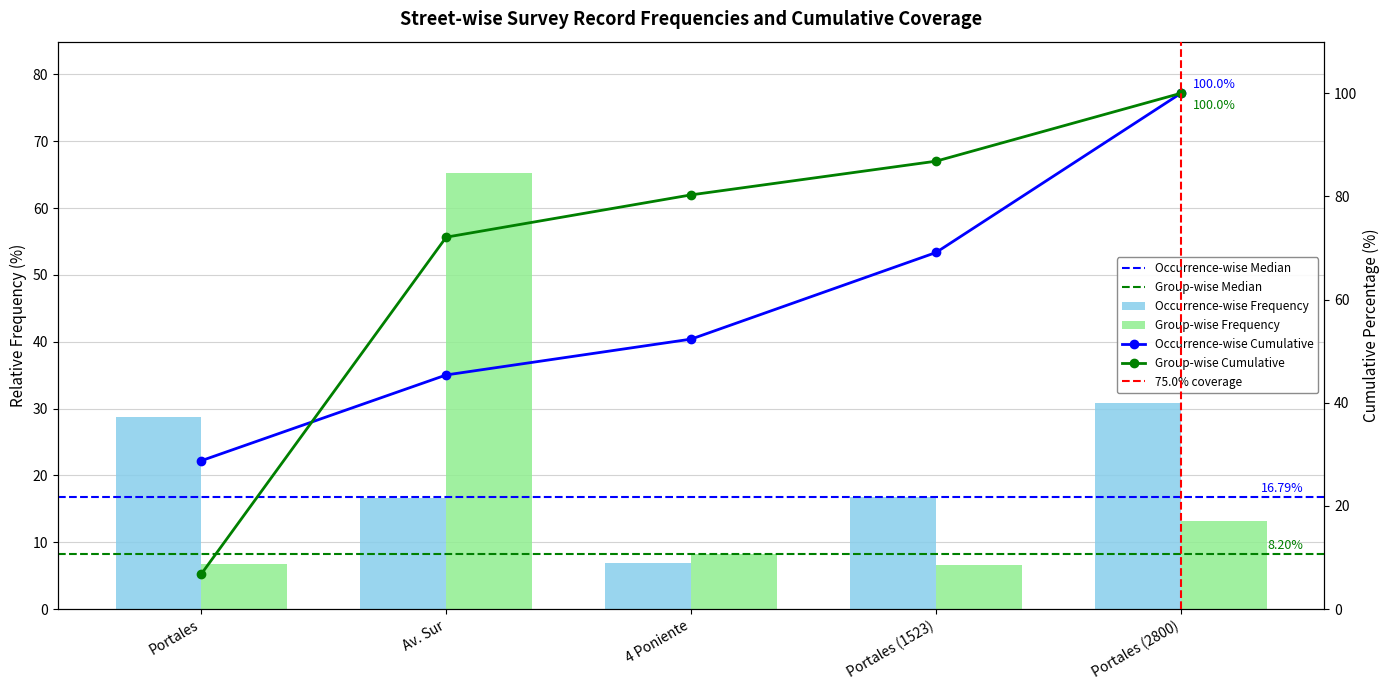

List the labels in order of value, smallest first.

4 Poniente, Av. Sur, Portales (1523), Portales, Portales (2800)